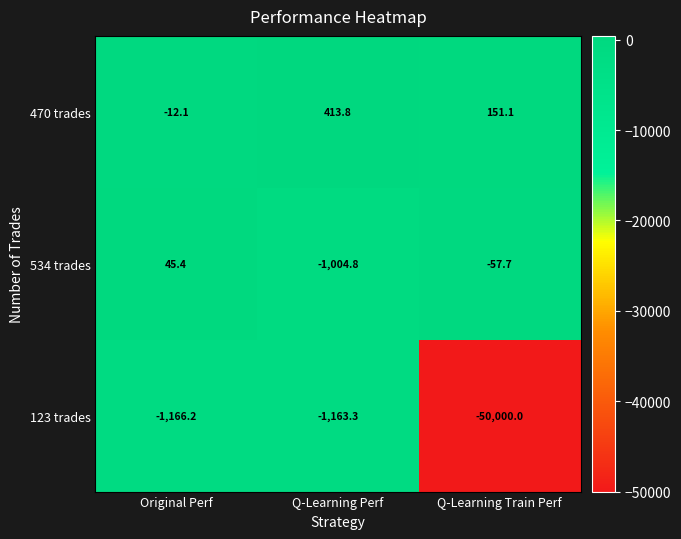

What is the spread (max minus min) of values at Q-Learning Train Perf?

50151.1